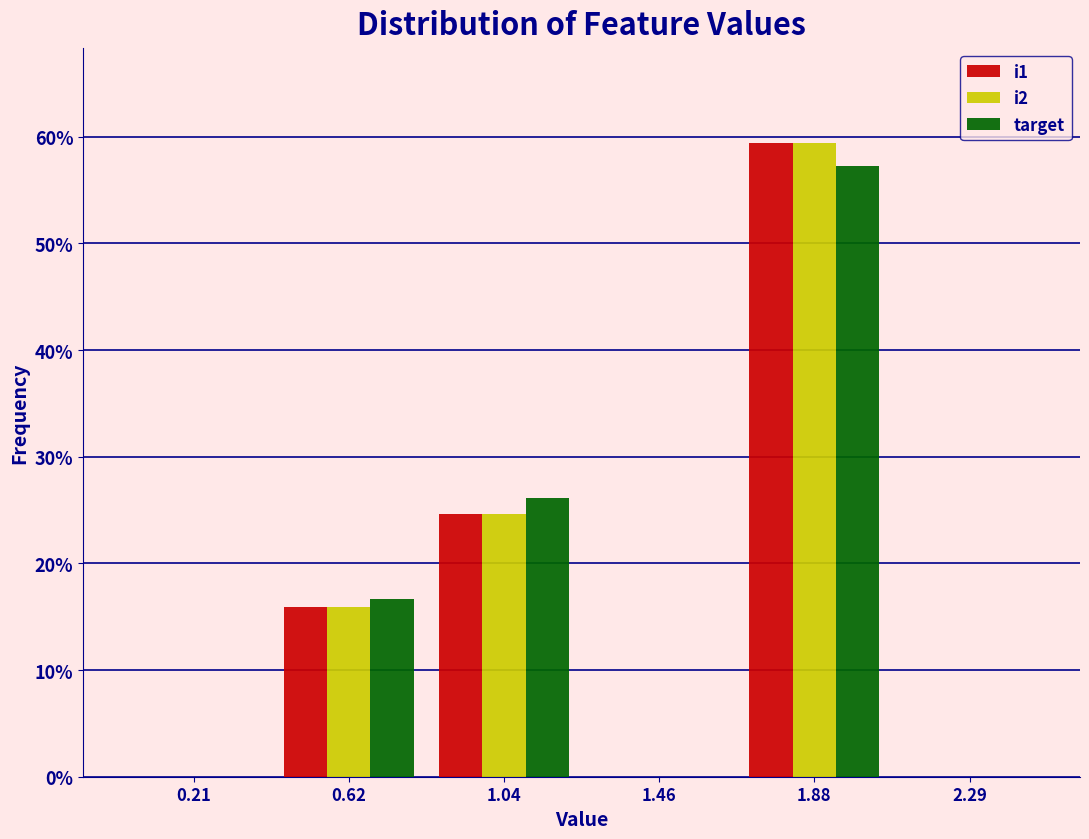

In the target series, which range on the x-axis has the tallest bar?

1.65 to 2.10